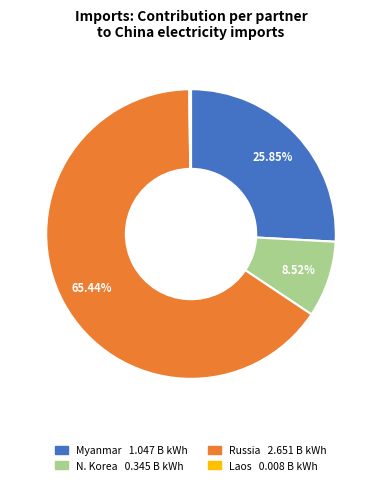

Is N. Korea 0.345 B kWh the majority of the pie?

No